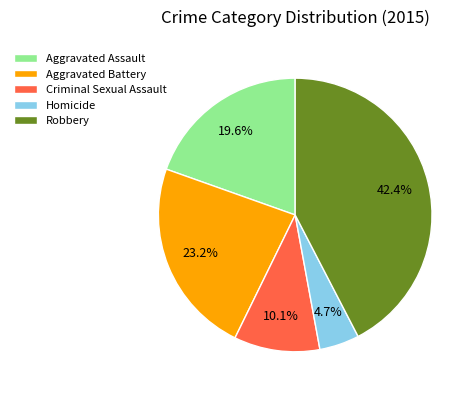

What is the largest slice in the pie chart?

Robbery